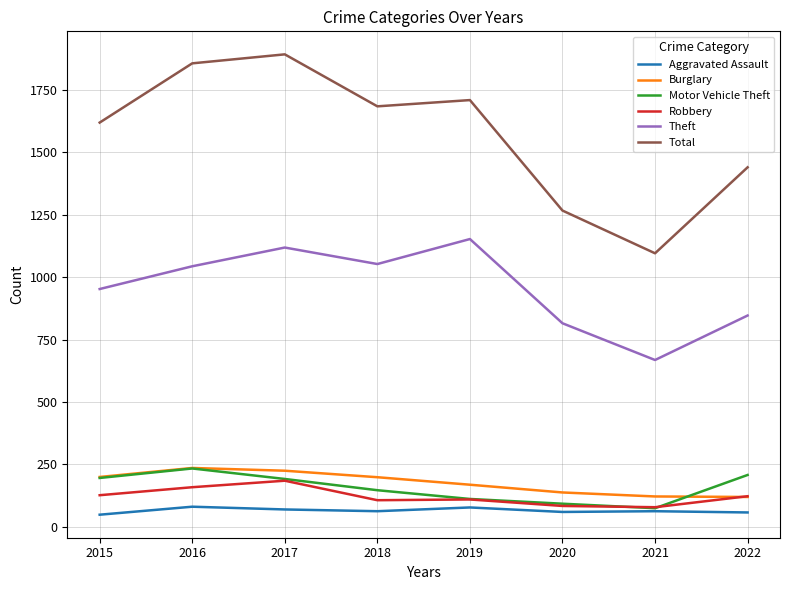

How many categories are shown in the chart?

8